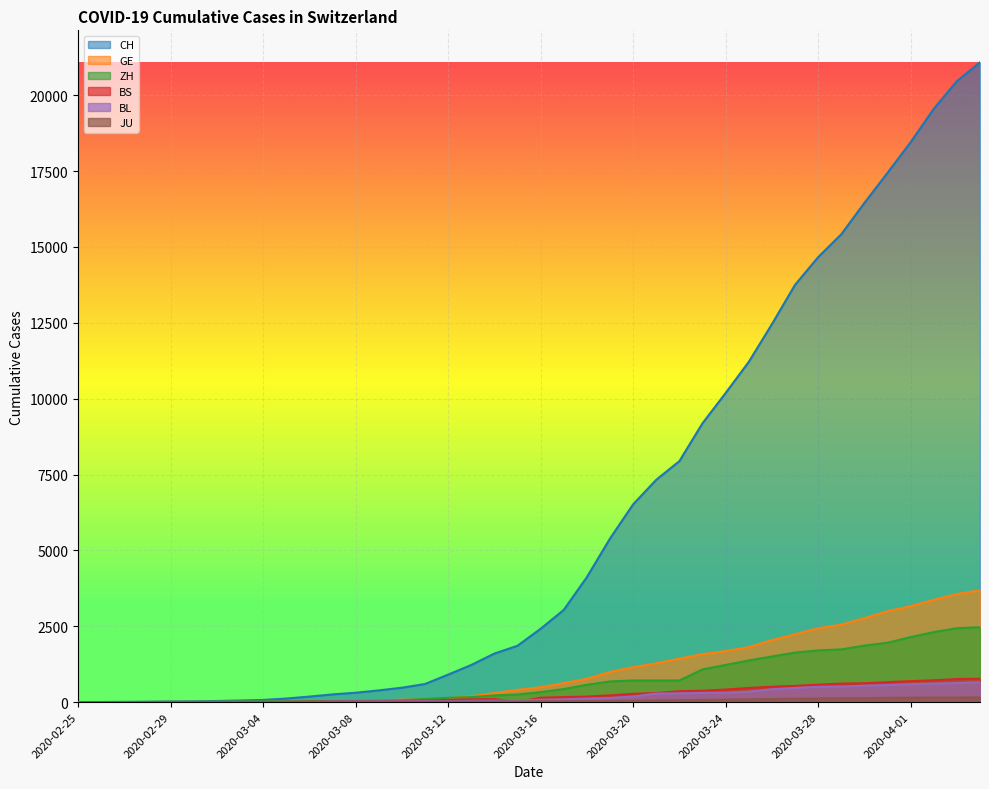

Which series has the widest spread of values?

CH